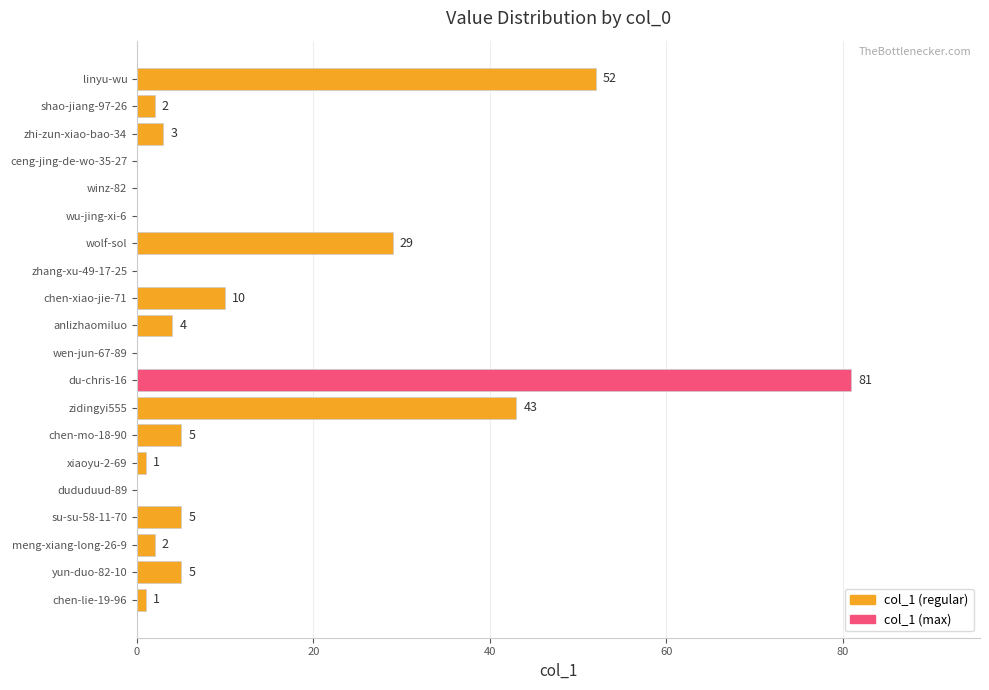

What is the sum of all values?

243